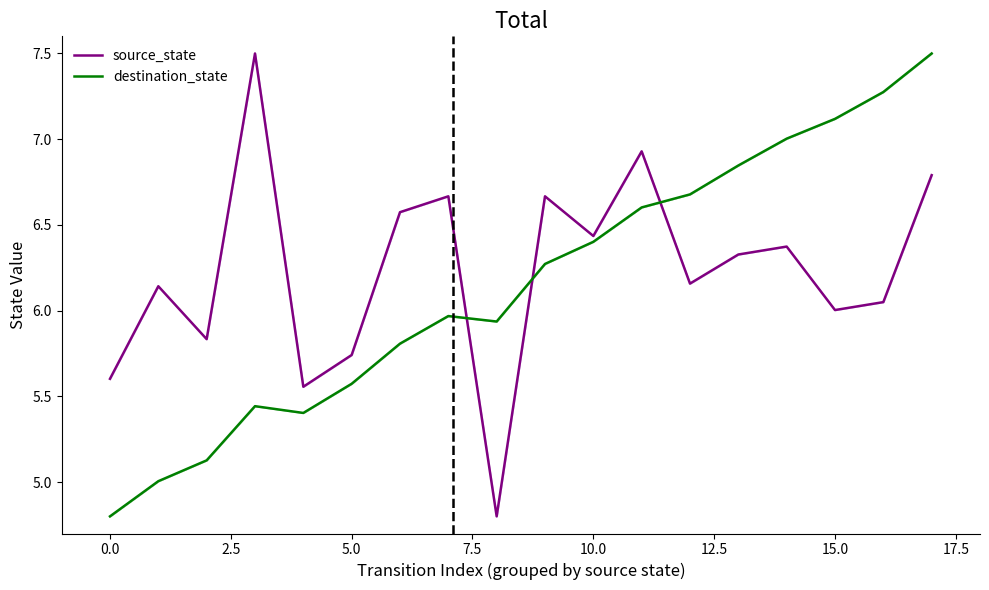

What is the label of the 7th point from the right?

11